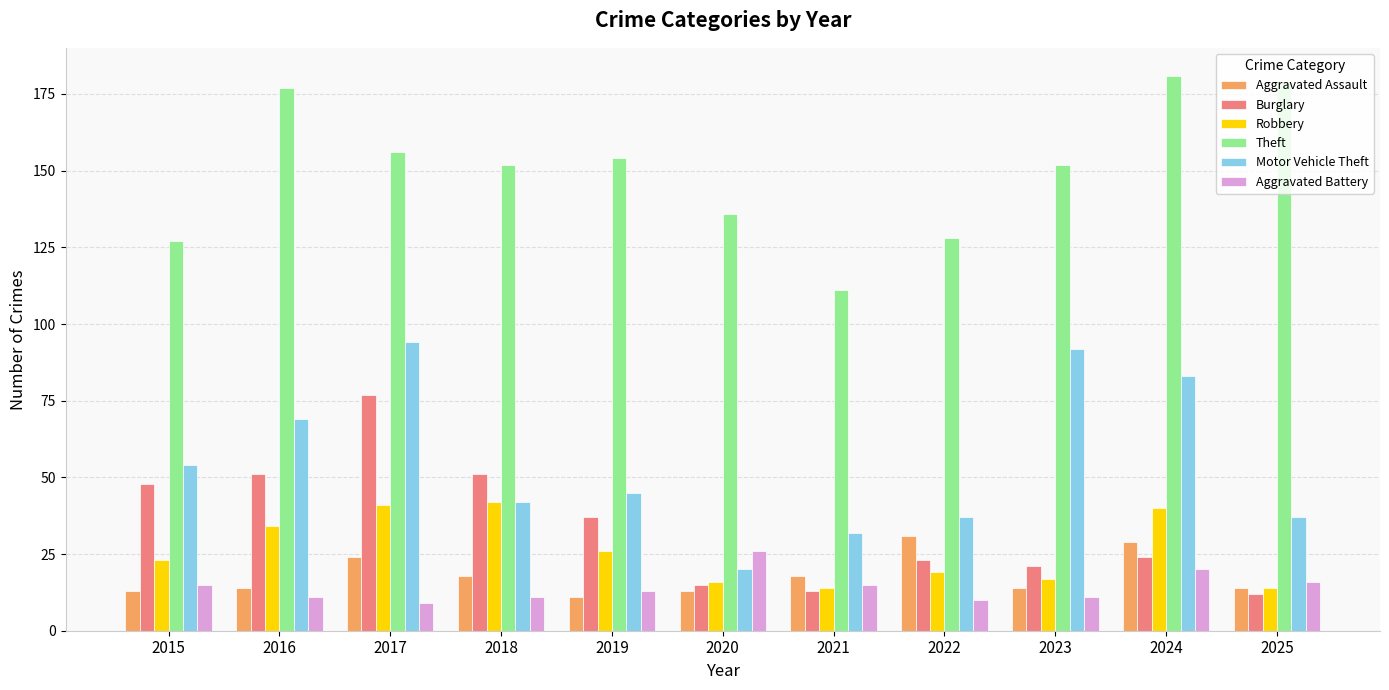

Reading left to right, transcribe all the data shown in this chart.

Aggravated Assault: 2015=13	2016=14	2017=24	2018=18	2019=11	2020=13	2021=18	2022=31	2023=14	2024=29	2025=14
Burglary: 2015=48	2016=51	2017=77	2018=51	2019=37	2020=15	2021=13	2022=23	2023=21	2024=24	2025=12
Robbery: 2015=23	2016=34	2017=41	2018=42	2019=26	2020=16	2021=14	2022=19	2023=17	2024=40	2025=14
Theft: 2015=127	2016=177	2017=156	2018=152	2019=154	2020=136	2021=111	2022=128	2023=152	2024=181	2025=179
Motor Vehicle Theft: 2015=54	2016=69	2017=94	2018=42	2019=45	2020=20	2021=32	2022=37	2023=92	2024=83	2025=37
Aggravated Battery: 2015=15	2016=11	2017=9	2018=11	2019=13	2020=26	2021=15	2022=10	2023=11	2024=20	2025=16